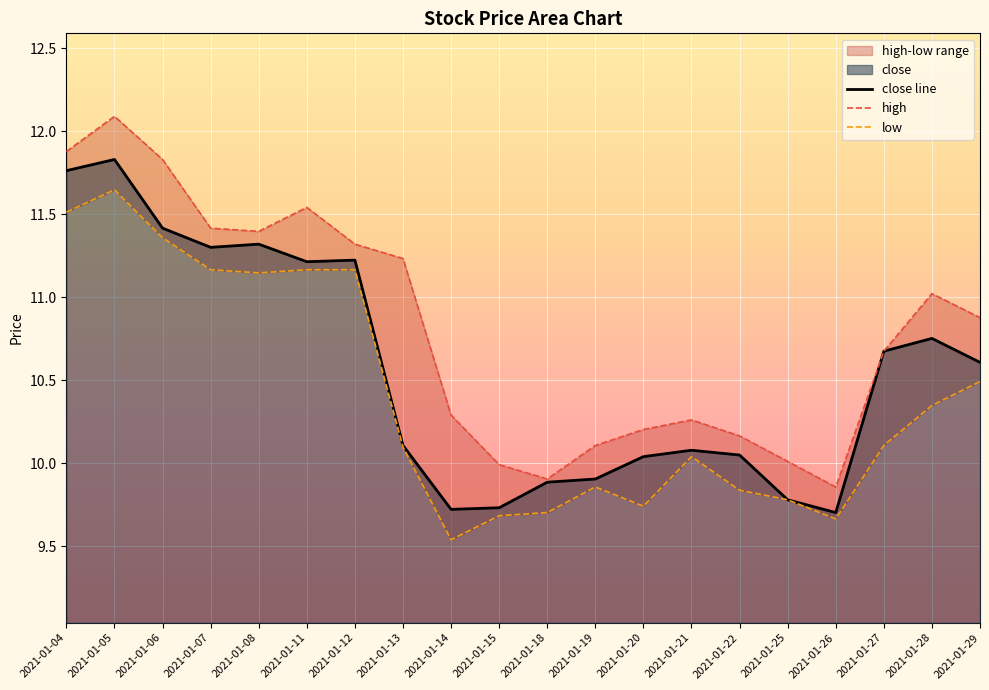

At which label does low first exceed 10?

2021-01-04